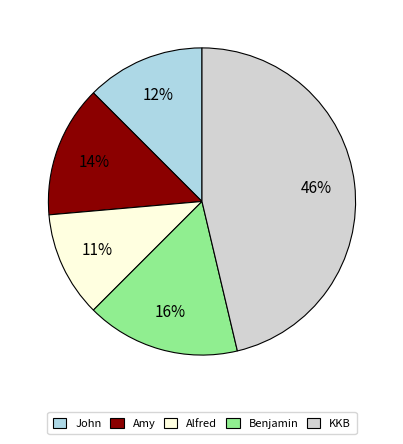

What is the largest slice in the pie chart?

KKB